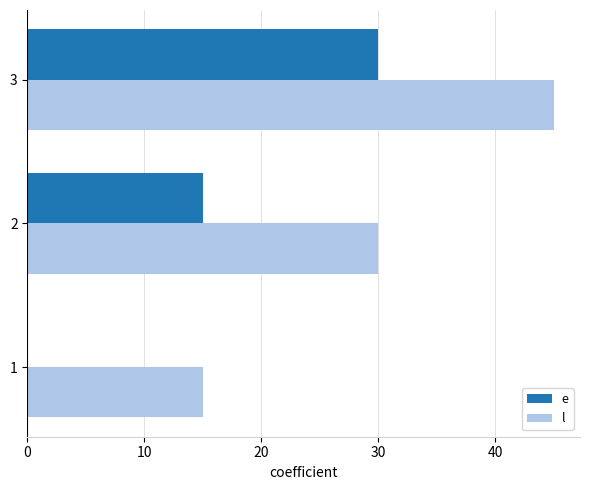

How many series are shown in this chart?

2